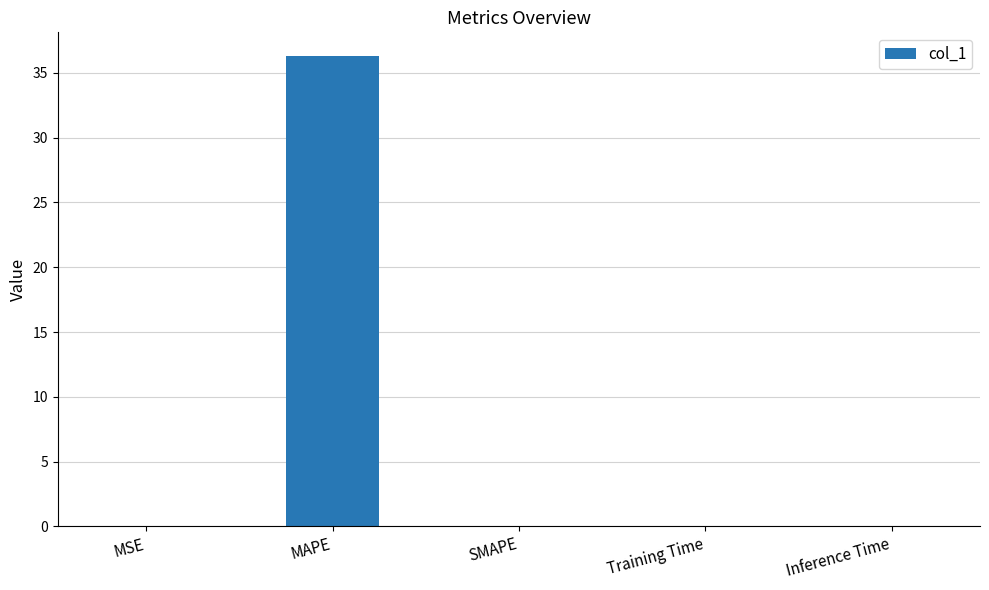

What is the greatest value displayed?

36.3